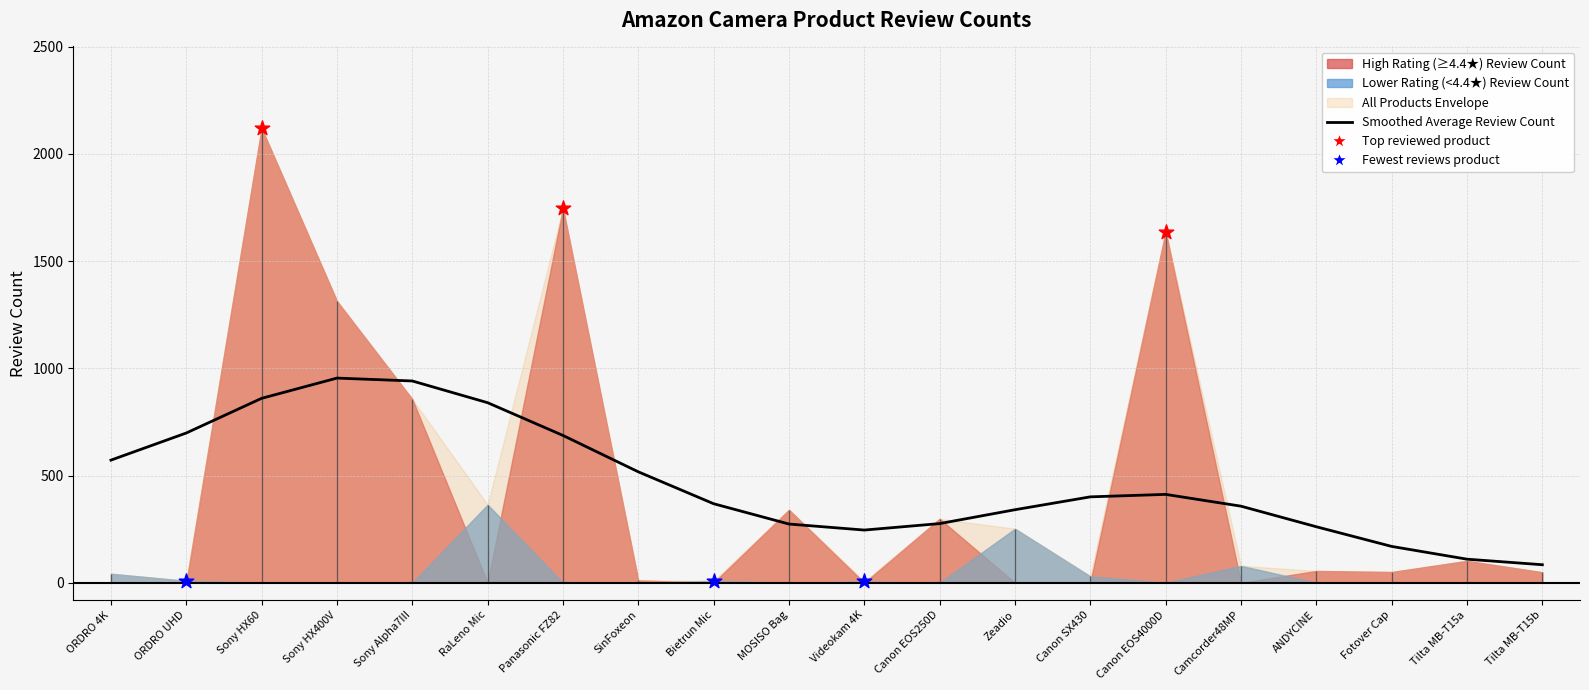

What is the ratio of the value at Zeadio to the value at Sony HX400V?

0.4